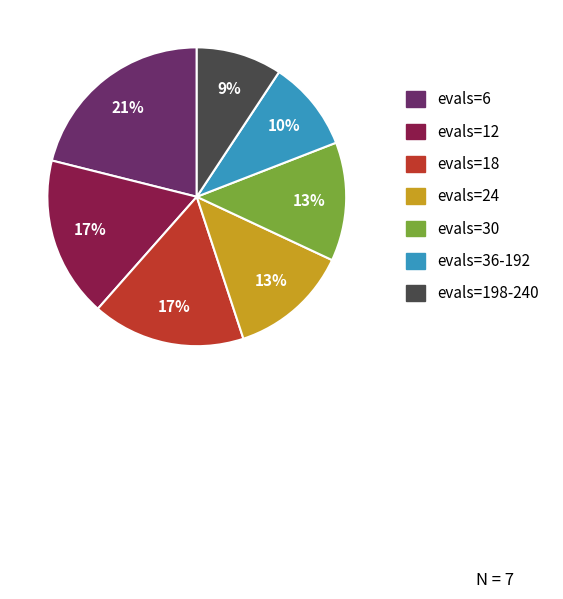

Approximately how many times larger is the value at evals=18 compared to evals=6?

0.8